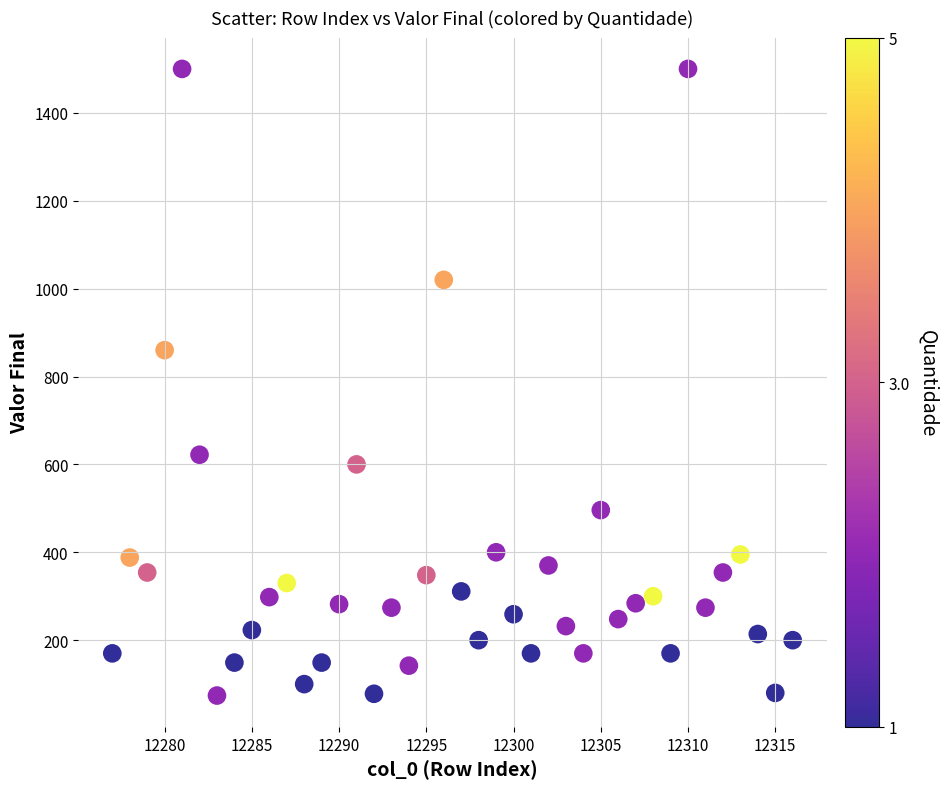

What is the range of X values (max minus min)?

39